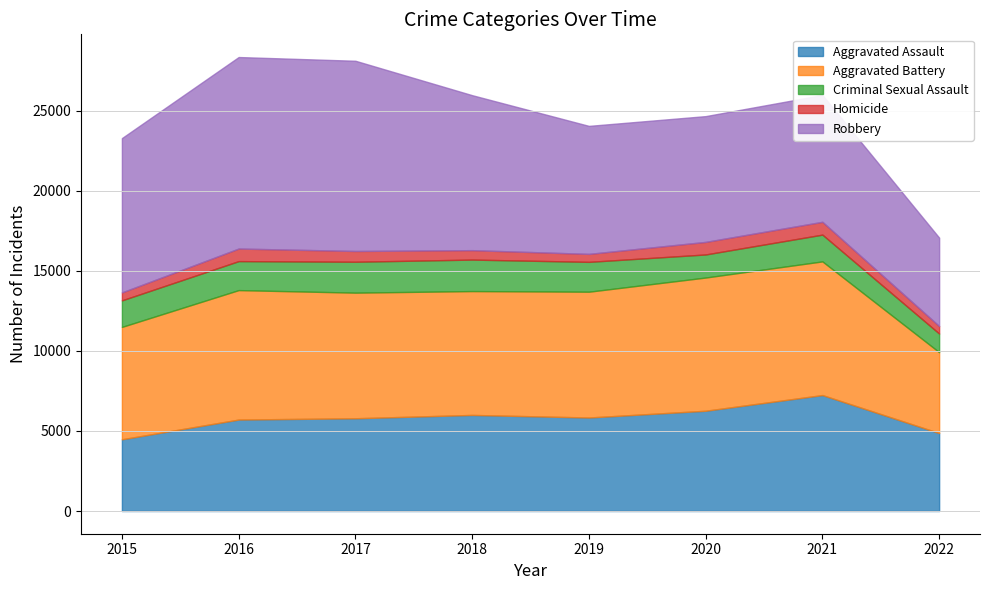

True or false: Aggravated Battery has more than 2 interior local peaks.

False